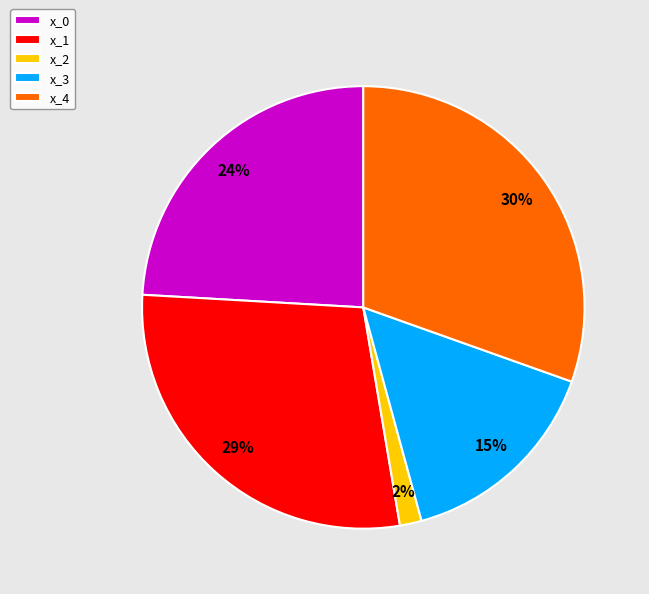

Which category has the biggest portion of the pie?

x_4